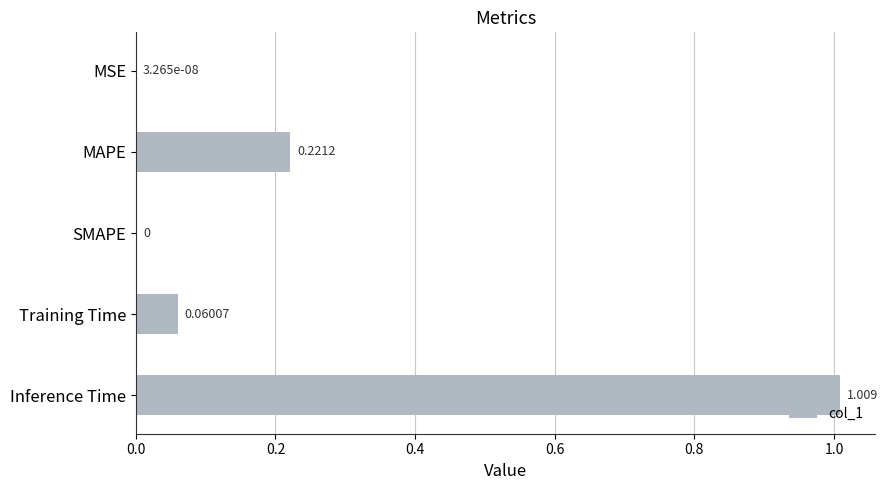

Which category has the highest value across all series?

Inference Time